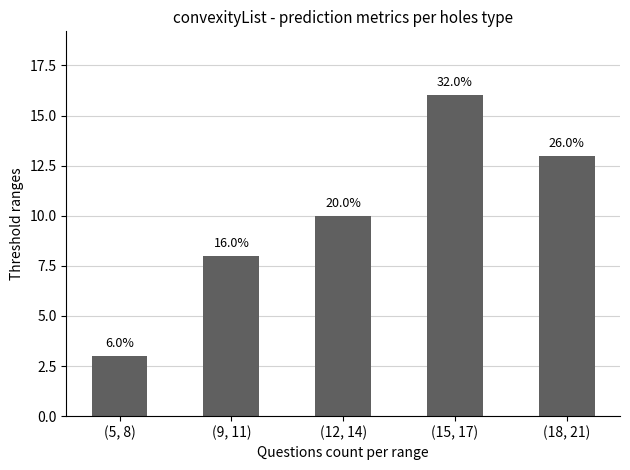

What is the change in value from (9, 11) to (12, 14)?

+2